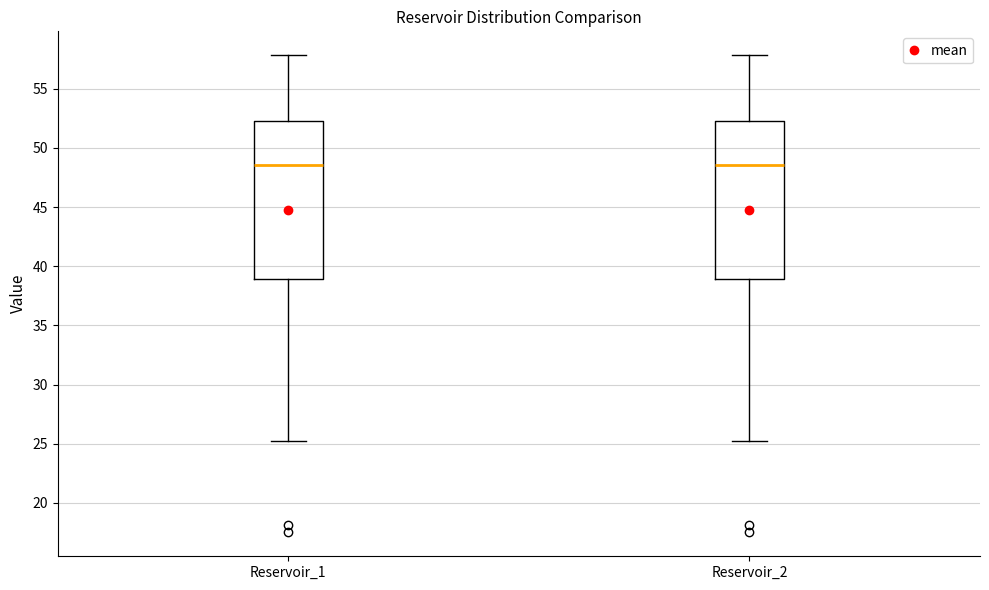

Reading left to right, transcribe this box plot: for each box, give where its median line is, the range the box spans, and where its two whiskers end, as read against the y-axis. The values are not printed on the chart, so give them approximately, as read against the axis.

Reservoir_1: median 48.5, box 39.0 to 52.5, whiskers 25.0 to 58.0
Reservoir_2: median 48.5, box 39.0 to 52.5, whiskers 25.0 to 58.0